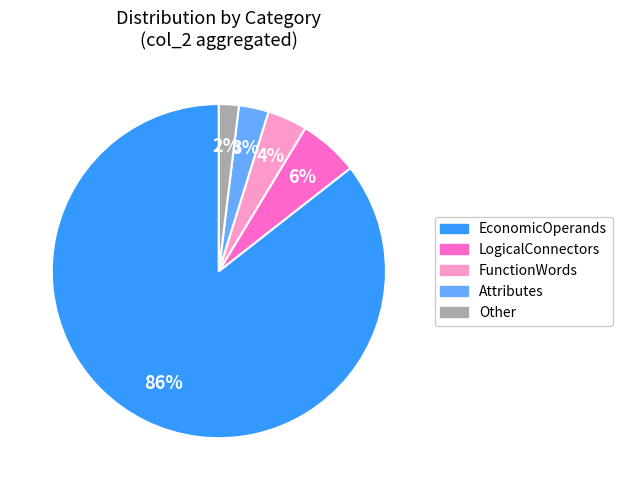

Rank the categories by value from lowest to highest.

Other, Attributes, FunctionWords, LogicalConnectors, EconomicOperands